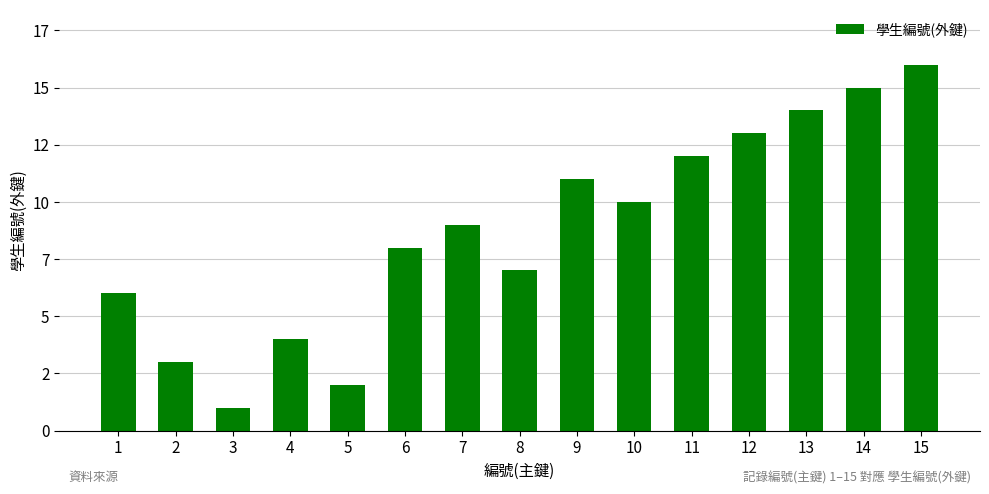

What is the sum of all values?

131